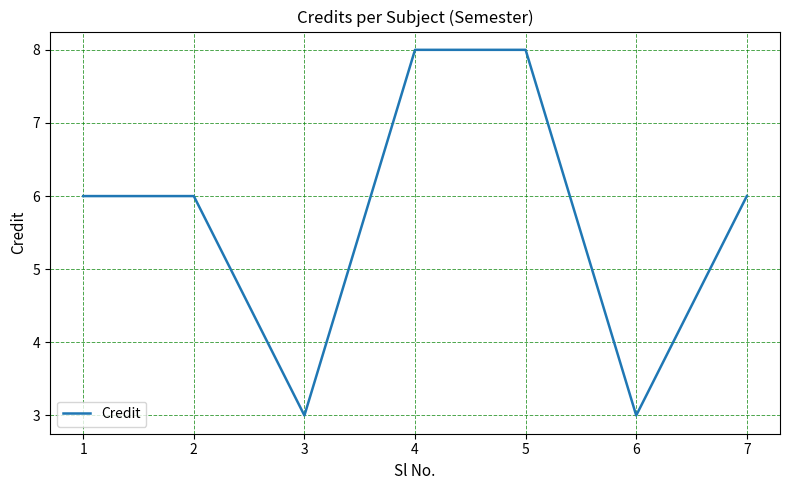

What is the ratio of the value at 2 to the value at 6?

2.0